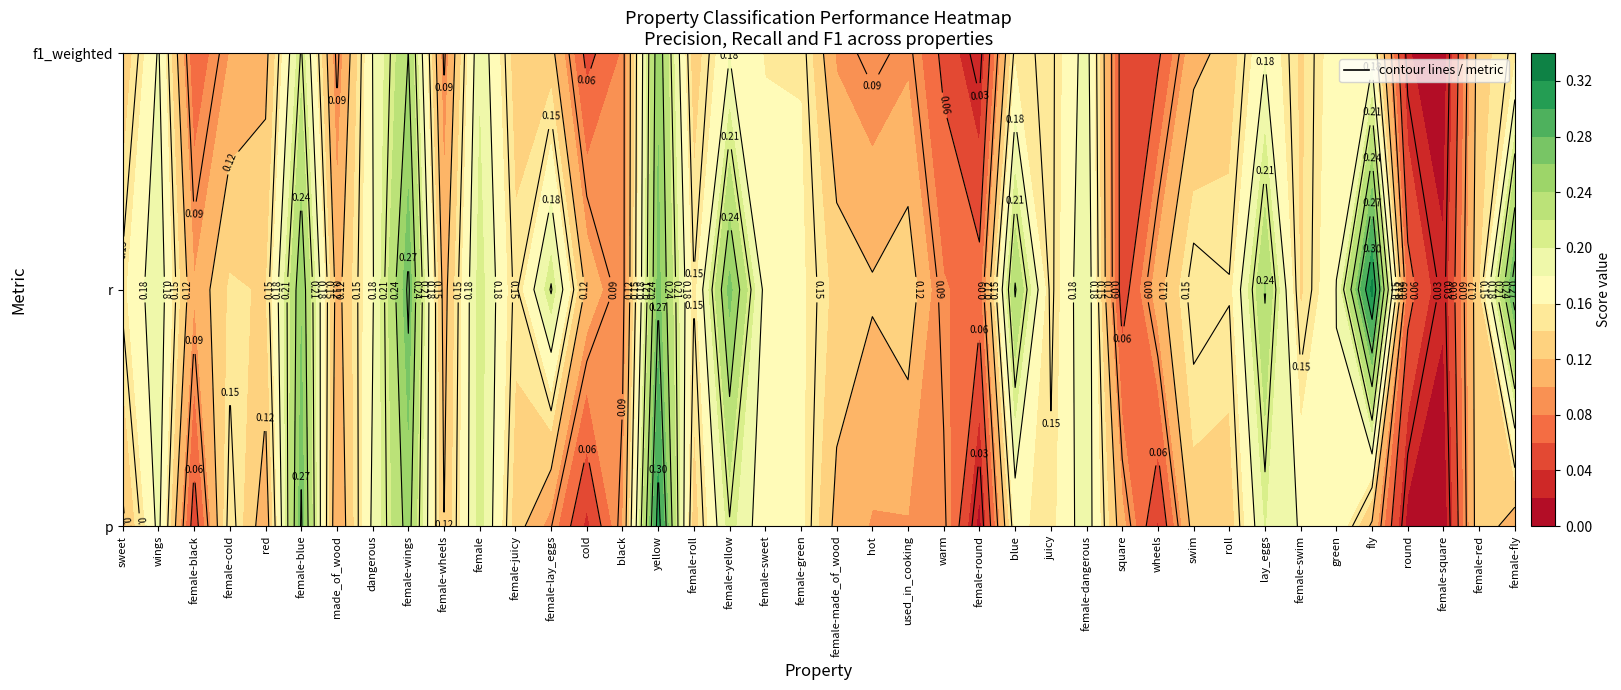

Is it true that the value at female-square is 0.0?

False